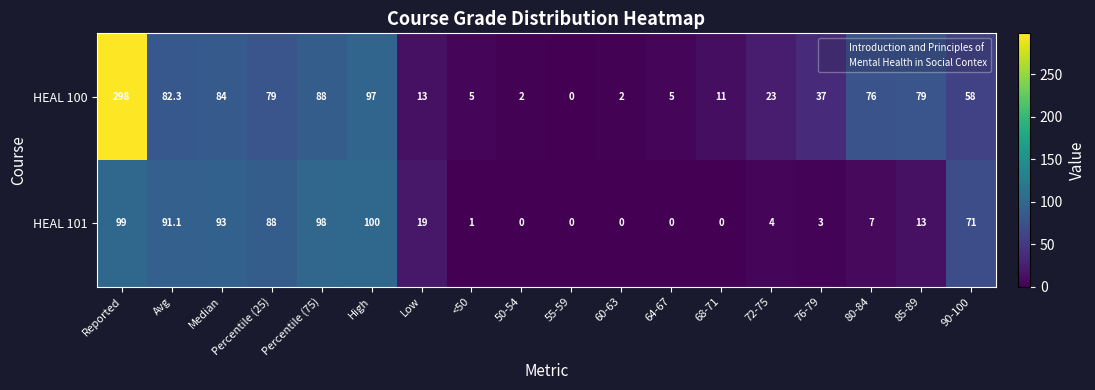

What is the difference between the maximum and minimum values in the HEAL 100 series?

298.0